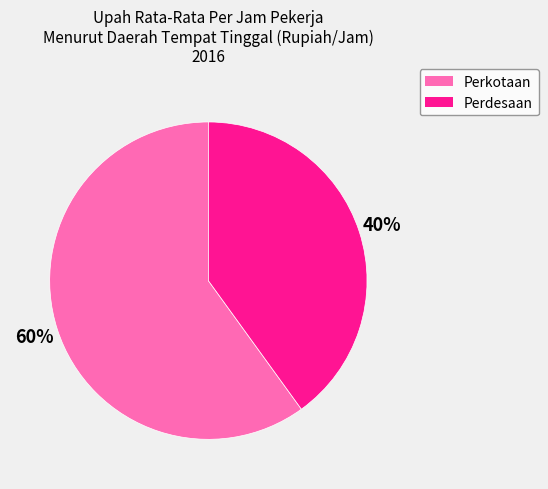

Which slice is the smallest?

Perdesaan